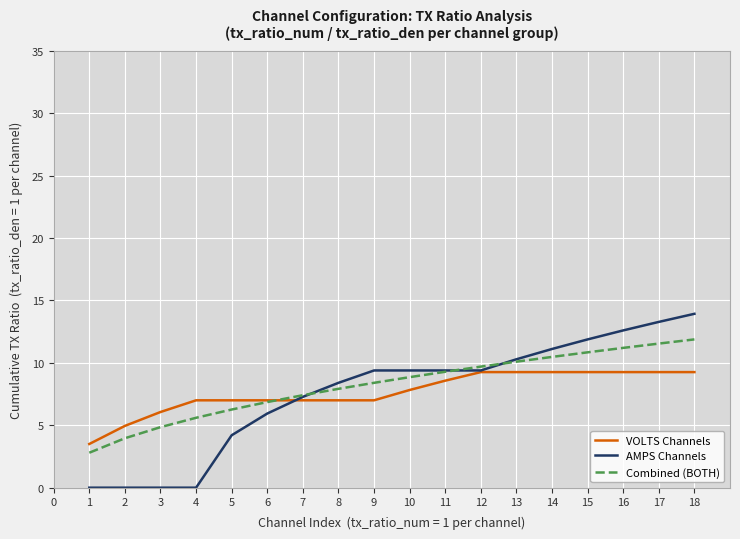

At which category is the sum across all series the highest?

18